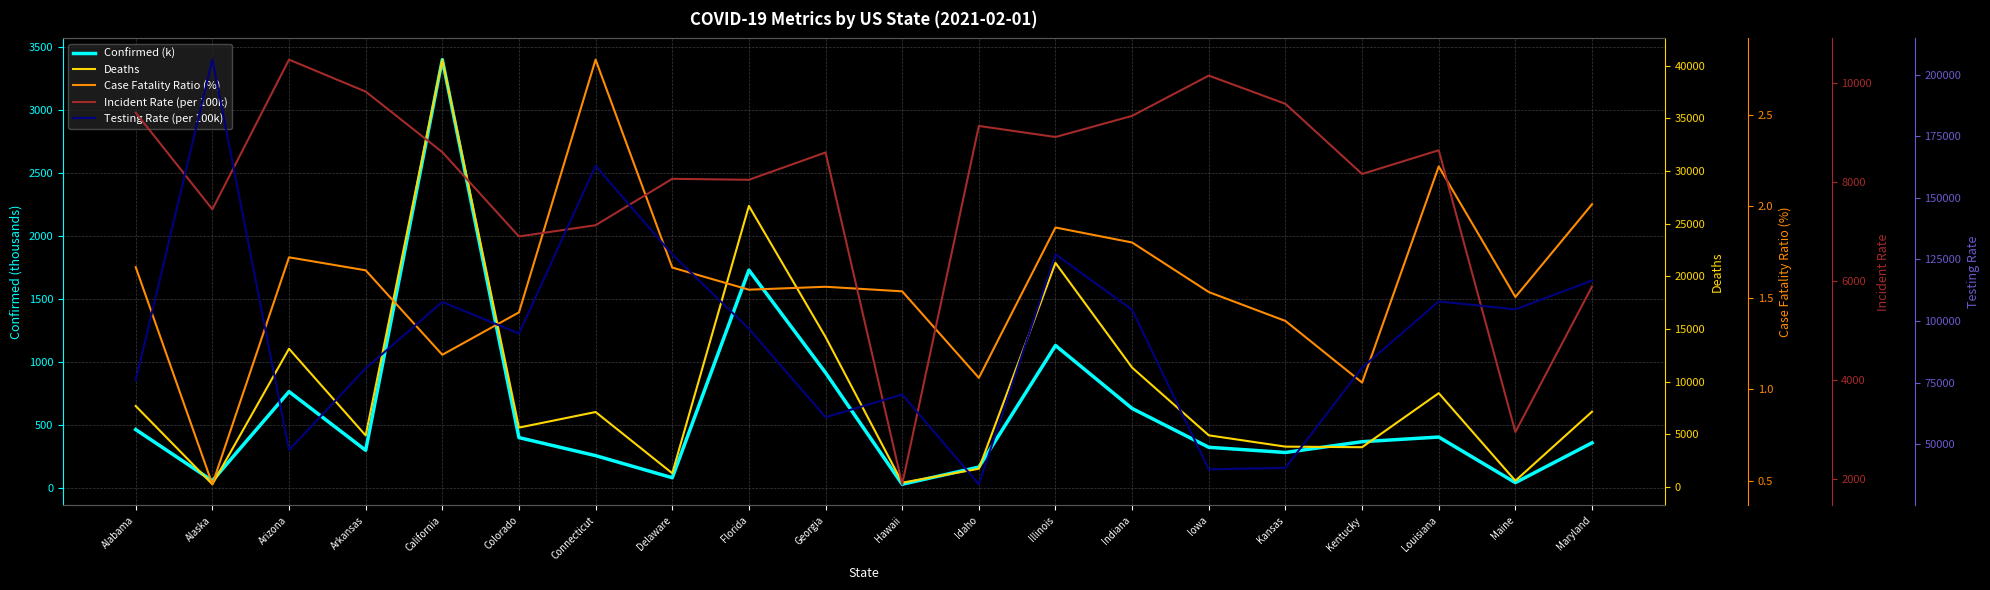

What is the approximate value of Deaths at Maine?

595.0